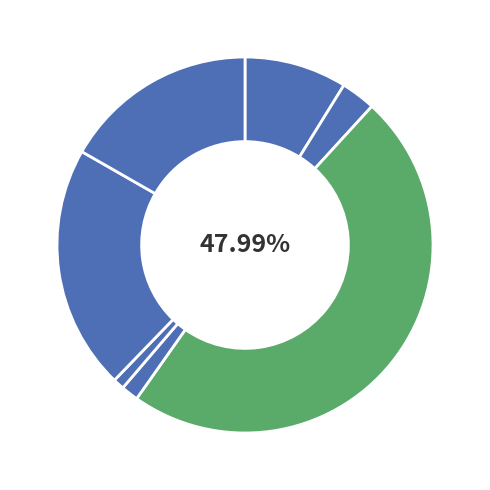

Count the number of slices in the pie.

7